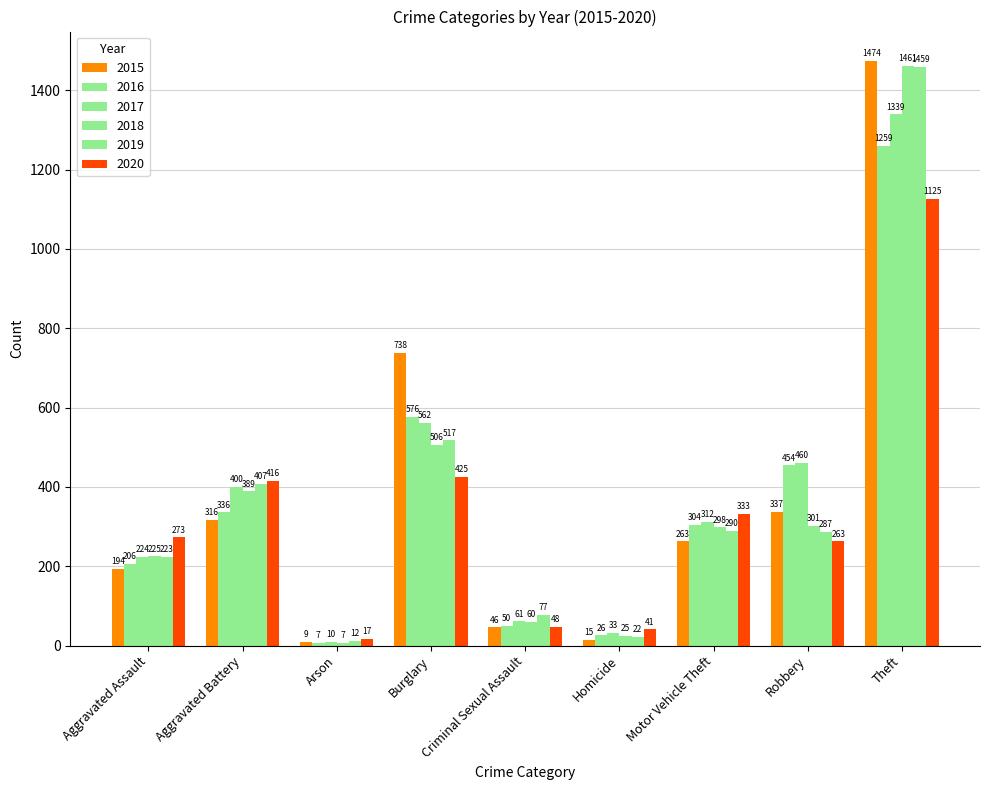

Count the number of data series in this chart.

6